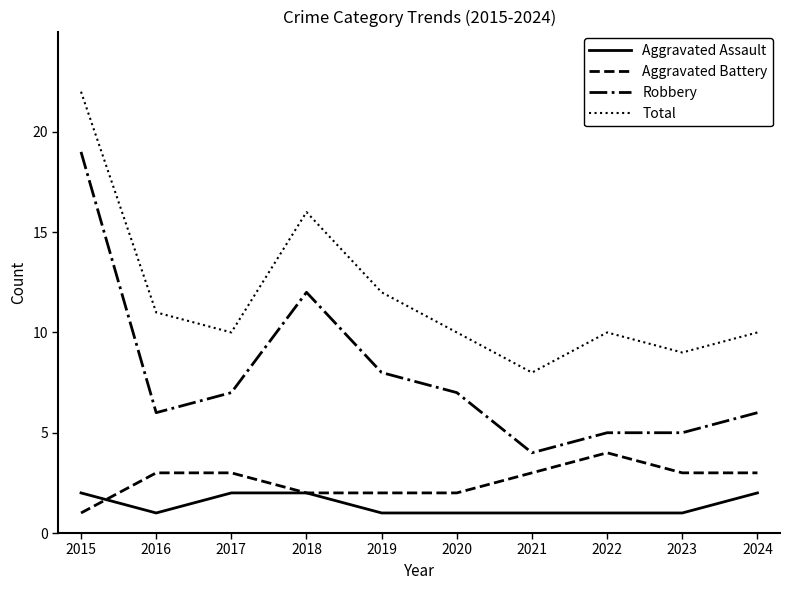

What is the minimum value shown in the chart?

1